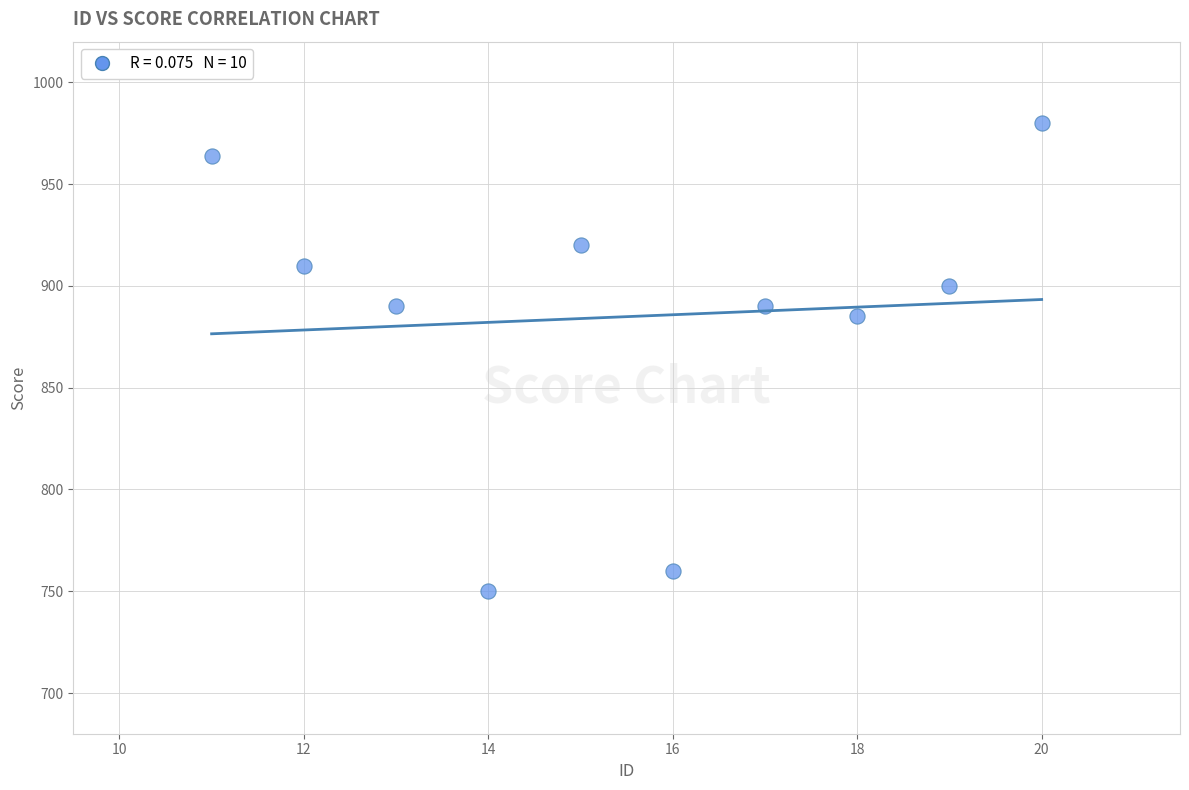

What Y value in the scatter plot is closest to 865?

885